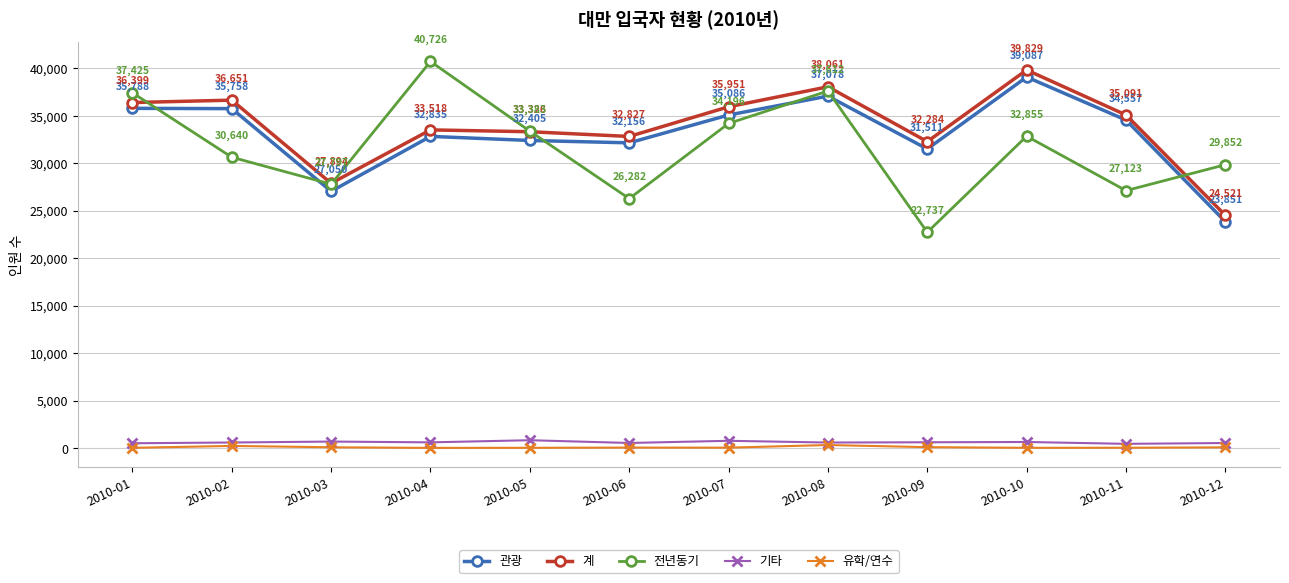

Which series changed the most between 2010-03 and 2010-04?

전년동기